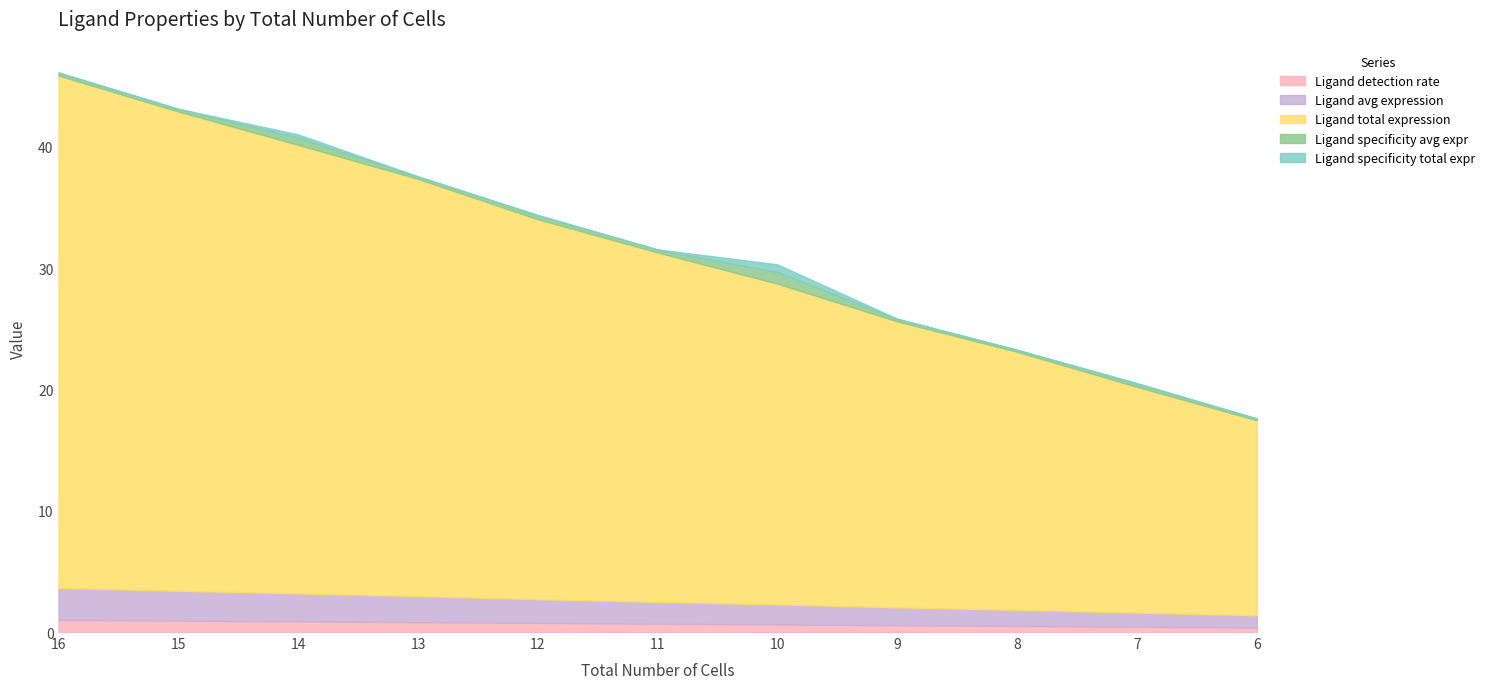

Count the Ligand detection rate values in the range 0 to 1.

11